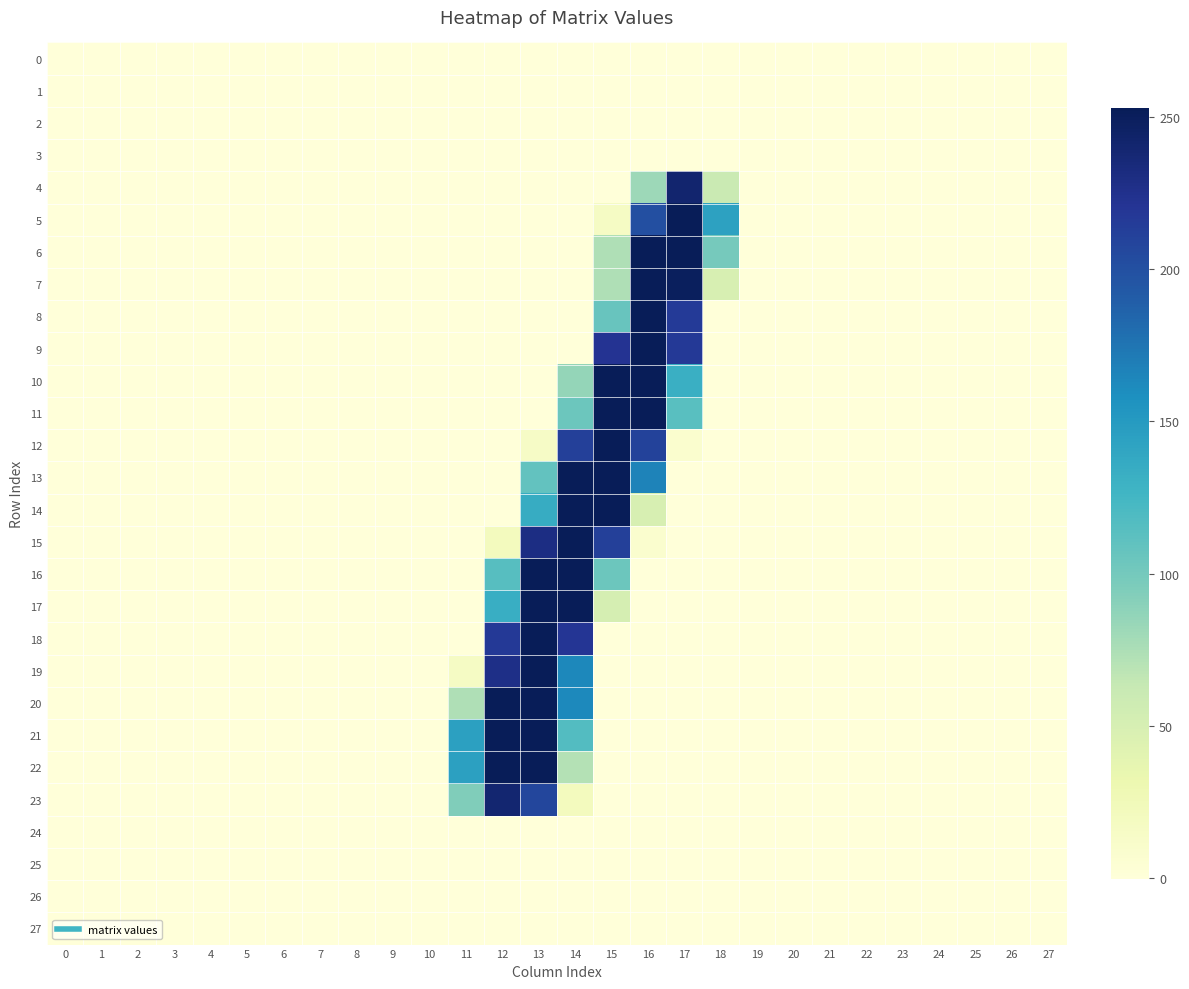

Reading left to right, what are all the values shown in this chart?

0: 0=-0.0	1=0.0	2=0.0	3=-0.0	4=0.0	5=-0.0	6=-0.0	7=0.0	8=0.0	9=-0.0	10=0.0	11=-0.4	12=-0.1	13=0.4	14=-0.4	15=0.4	16=-0.1	17=-0.1	18=0.2	19=0.0	20=0.0	21=-0.0	22=-0.0	23=0.0	24=0.0	25=0.0	26=0.0	27=-0.0
1: 0=-0.0	1=0.0	2=0.0	3=-0.0	4=0.0	5=-0.0	6=-0.0	7=0.0	8=0.0	9=-0.0	10=0.0	11=-0.3	12=-0.1	13=-0.0	14=-0.3	15=0.2	16=-0.3	17=-0.1	18=0.4	19=0.0	20=0.0	21=-0.0	22=-0.0	23=0.0	24=0.0	25=0.0	26=0.0	27=-0.0
2: 0=-0.0	1=-0.0	2=0.0	3=-0.0	4=0.0	5=-0.0	6=-0.0	7=0.0	8=-0.0	9=0.0	10=0.0	11=-0.2	12=0.3	13=0.2	14=-0.1	15=0.3	16=-0.1	17=0.1	18=-0.0	19=-0.0	20=0.0	21=0.0	22=-0.0	23=0.0	24=-0.0	25=0.0	26=0.0	27=-0.0
3: 0=0.0	1=0.0	2=0.0	3=0.0	4=-0.0	5=0.0	6=-0.0	7=-0.0	8=0.0	9=-0.0	10=-0.0	11=-0.1	12=-0.2	13=0.0	14=-0.1	15=-0.1	16=0.1	17=0.0	18=-0.3	19=-0.0	20=0.0	21=0.0	22=0.0	23=-0.0	24=0.0	25=0.0	26=-0.0	27=-0.0
4: 0=0.0	1=-0.4	2=-0.1	3=0.1	4=-0.1	5=-0.1	6=0.4	7=0.1	8=-0.3	9=0.1	10=-0.0	11=0.2	12=-0.4	13=0.5	14=0.1	15=0.4	16=81.0	17=240.8	18=60.8	19=-0.1	20=-0.3	21=0.1	22=0.2	23=-0.3	24=-0.1	25=0.1	26=-0.2	27=0.3
5: 0=-0.1	1=0.1	2=-0.3	3=-0.2	4=-0.0	5=0.0	6=-0.3	7=0.1	8=-0.0	9=-0.1	10=-0.1	11=-0.1	12=0.2	13=-0.2	14=0.2	15=16.0	16=200.0	17=253.0	18=143.9	19=0.1	20=0.1	21=-0.5	22=-0.1	23=0.2	24=-0.1	25=0.1	26=0.1	27=-0.1
6: 0=0.0	1=0.1	2=-0.1	3=-0.1	4=-0.1	5=0.1	6=-0.3	7=-0.0	8=0.0	9=-0.1	10=-0.0	11=0.1	12=-0.0	13=0.1	14=-0.3	15=73.0	16=252.8	17=253.0	18=98.8	19=0.1	20=0.1	21=-0.3	22=-0.1	23=0.1	24=-0.0	25=0.1	26=0.0	27=-0.1
7: 0=0.2	1=-0.1	2=-0.0	3=0.0	4=-0.1	5=0.2	6=-0.1	7=-0.1	8=0.0	9=-0.1	10=-0.1	11=-0.0	12=-0.0	13=0.2	14=-0.0	15=73.3	16=252.8	17=250.0	18=49.7	19=-0.0	20=0.0	21=0.0	22=0.0	23=-0.1	24=-0.0	25=0.1	26=-0.2	27=0.0
8: 0=0.3	1=-0.1	2=0.1	3=0.1	4=-0.2	5=0.2	6=-0.0	7=-0.2	8=0.0	9=-0.0	10=-0.0	11=-0.2	12=0.2	13=-0.2	14=-0.0	15=105.9	16=253.0	17=215.9	18=0.4	19=-0.0	20=0.0	21=0.2	22=0.1	23=-0.2	24=0.0	25=0.0	26=-0.2	27=0.1
9: 0=-0.1	1=-0.1	2=0.1	3=0.0	4=-0.0	5=-0.1	6=-0.1	7=-0.1	8=-0.0	9=0.1	10=0.1	11=0.1	12=-0.2	13=0.1	14=-0.4	15=221.8	16=253.9	17=216.7	18=0.3	19=-0.0	20=0.1	21=0.3	22=-0.0	23=0.1	24=0.0	25=0.1	26=0.1	27=0.0
10: 0=-0.2	1=-0.0	2=-0.0	3=-0.0	4=0.0	5=-0.0	6=-0.0	7=-0.1	8=-0.0	9=0.0	10=0.1	11=-0.1	12=-0.1	13=-0.3	14=85.1	15=253.7	16=252.8	17=132.0	18=0.3	19=-0.0	20=0.0	21=0.1	22=-0.0	23=0.0	24=0.0	25=-0.0	26=0.1	27=0.1
11: 0=-0.2	1=-0.0	2=-0.0	3=-0.0	4=0.0	5=-0.0	6=-0.0	7=-0.1	8=-0.0	9=0.0	10=0.0	11=0.0	12=-0.1	13=-0.4	14=104.2	15=253.8	16=252.8	17=114.2	18=-0.2	19=-0.0	20=-0.0	21=0.1	22=-0.0	23=-0.0	24=0.0	25=-0.0	26=0.1	27=0.1
12: 0=-0.2	1=0.0	2=-0.2	3=-0.0	4=0.0	5=0.0	6=0.1	7=0.0	8=-0.0	9=-0.0	10=-0.1	11=0.1	12=-0.3	13=15.3	14=211.7	15=253.8	16=209.8	17=8.2	18=-0.2	19=-0.0	20=-0.1	21=-0.1	22=0.0	23=-0.2	24=-0.0	25=-0.2	26=0.1	27=0.2
13: 0=0.1	1=0.2	2=-0.2	3=-0.1	4=-0.0	5=0.1	6=-0.1	7=-0.1	8=0.2	9=-0.0	10=-0.1	11=0.2	12=-0.1	13=108.8	14=252.8	15=254.2	16=165.9	17=-0.0	18=0.2	19=-0.0	20=0.1	21=-0.0	22=-0.0	23=-0.1	24=0.1	25=-0.1	26=0.0	27=0.0
14: 0=-0.1	1=0.1	2=-0.2	3=-0.1	4=0.1	5=-0.2	6=0.1	7=0.1	8=0.0	9=0.1	10=-0.0	11=-0.4	12=0.0	13=135.2	14=253.8	15=255.0	16=50.1	17=-0.1	18=0.1	19=-0.0	20=-0.1	21=0.1	22=-0.0	23=-0.0	24=0.1	25=0.0	26=0.1	27=0.1
15: 0=0.2	1=0.2	2=-0.2	3=-0.1	4=0.0	5=-0.1	6=-0.2	7=-0.0	8=0.2	9=0.0	10=-0.0	11=-0.1	12=21.4	13=229.4	14=253.1	15=211.9	16=8.0	17=0.1	18=0.3	19=-0.0	20=0.2	21=0.2	22=-0.1	23=0.2	24=0.1	25=0.2	26=-0.0	27=-0.2
16: 0=0.1	1=0.0	2=-0.1	3=-0.0	4=0.0	5=0.0	6=-0.1	7=0.1	8=0.0	9=-0.0	10=-0.0	11=0.3	12=114.9	13=252.8	14=253.2	15=103.7	16=0.2	17=-0.1	18=-0.4	19=-0.1	20=0.1	21=0.1	22=0.0	23=0.0	24=-0.0	25=0.1	26=-0.0	27=-0.1
17: 0=0.1	1=-0.0	2=-0.1	3=0.0	4=-0.0	5=0.1	6=-0.0	7=0.0	8=0.0	9=-0.1	10=-0.1	11=0.0	12=132.9	13=253.1	14=252.5	15=51.9	16=-0.1	17=-0.1	18=0.1	19=-0.1	20=0.0	21=0.1	22=0.1	23=-0.1	24=-0.1	25=0.1	26=-0.1	27=-0.1
18: 0=-0.2	1=-0.2	2=0.1	3=0.0	4=0.0	5=0.0	6=0.1	7=0.2	8=-0.2	9=-0.1	10=0.1	11=0.1	12=217.0	13=252.8	14=219.9	15=0.1	16=-0.2	17=0.3	18=-0.3	19=-0.1	20=-0.1	21=0.0	22=0.1	23=-0.0	24=-0.2	25=0.1	26=0.1	27=-0.0
19: 0=-0.3	1=-0.1	2=0.1	3=-0.0	4=0.0	5=-0.0	6=-0.1	7=0.1	8=-0.1	9=-0.1	10=0.1	11=16.0	12=227.9	13=253.7	14=163.0	15=0.1	16=-0.2	17=0.2	18=0.0	19=-0.1	20=0.1	21=0.0	22=0.0	23=0.2	24=-0.1	25=0.1	26=0.2	27=-0.2
20: 0=-0.2	1=-0.1	2=-0.1	3=0.0	4=0.0	5=0.0	6=0.2	7=0.0	8=-0.1	9=0.0	10=0.1	11=73.8	12=252.9	13=252.8	14=162.3	15=0.1	16=0.1	17=0.1	18=0.1	19=-0.0	20=-0.1	21=0.0	22=0.1	23=-0.1	24=-0.1	25=-0.0	26=-0.0	27=0.1
21: 0=0.0	1=0.1	2=-0.2	3=0.0	4=-0.0	5=0.2	6=0.2	7=-0.2	8=0.0	9=0.1	10=-0.0	11=144.8	12=252.8	13=253.1	14=116.9	15=0.2	16=0.0	17=0.1	18=-0.0	19=0.1	20=-0.1	21=0.1	22=0.0	23=-0.2	24=-0.1	25=-0.2	26=-0.3	27=0.2
22: 0=0.0	1=0.2	2=-0.2	3=0.0	4=-0.0	5=0.1	6=0.0	7=-0.2	8=0.1	9=0.1	10=0.1	11=144.8	12=253.1	13=252.9	14=71.9	15=0.0	16=-0.1	17=0.2	18=-0.2	19=0.1	20=0.0	21=0.1	22=-0.1	23=-0.0	24=-0.1	25=-0.2	26=-0.2	27=0.0
23: 0=-0.3	1=0.1	2=0.0	3=-0.0	4=0.1	5=-0.0	6=-0.1	7=-0.1	8=0.1	9=0.1	10=0.2	11=93.9	12=239.6	13=207.0	14=20.9	15=0.1	16=-0.1	17=0.1	18=-0.0	19=0.1	20=0.1	21=0.0	22=-0.1	23=0.3	24=-0.1	25=-0.0	26=0.1	27=-0.1
24: 0=0.0	1=0.0	2=0.0	3=0.0	4=-0.0	5=0.0	6=-0.0	7=-0.0	8=0.0	9=-0.0	10=-0.0	11=0.3	12=0.0	13=0.4	14=-0.0	15=-0.2	16=0.1	17=-0.1	18=-0.4	19=0.0	20=0.0	21=0.0	22=0.0	23=-0.0	24=0.0	25=-0.0	26=-0.0	27=0.0
25: 0=-0.0	1=-0.0	2=0.0	3=-0.0	4=0.0	5=-0.0	6=0.0	7=0.0	8=-0.0	9=0.0	10=0.0	11=-0.2	12=0.1	13=-0.0	14=-0.1	15=0.5	16=-0.2	17=0.2	18=0.2	19=-0.0	20=-0.0	21=-0.0	22=-0.0	23=0.0	24=-0.0	25=0.0	26=0.0	27=-0.0
26: 0=0.0	1=-0.0	2=-0.0	3=0.0	4=-0.0	5=0.0	6=0.0	7=-0.0	8=0.0	9=0.0	10=-0.0	11=0.3	12=-0.0	13=0.2	14=0.2	15=-0.0	16=-0.1	17=0.1	18=-0.1	19=0.0	20=-0.0	21=0.0	22=0.0	23=-0.0	24=0.0	25=-0.0	26=-0.0	27=0.0
27: 0=-0.0	1=0.0	2=0.0	3=-0.0	4=0.0	5=-0.0	6=-0.0	7=0.0	8=0.0	9=-0.0	10=0.0	11=-0.3	12=0.1	13=-0.1	14=-0.1	15=0.2	16=0.1	17=-0.2	18=0.3	19=0.0	20=0.0	21=-0.0	22=-0.0	23=0.0	24=-0.0	25=0.0	26=0.0	27=-0.0